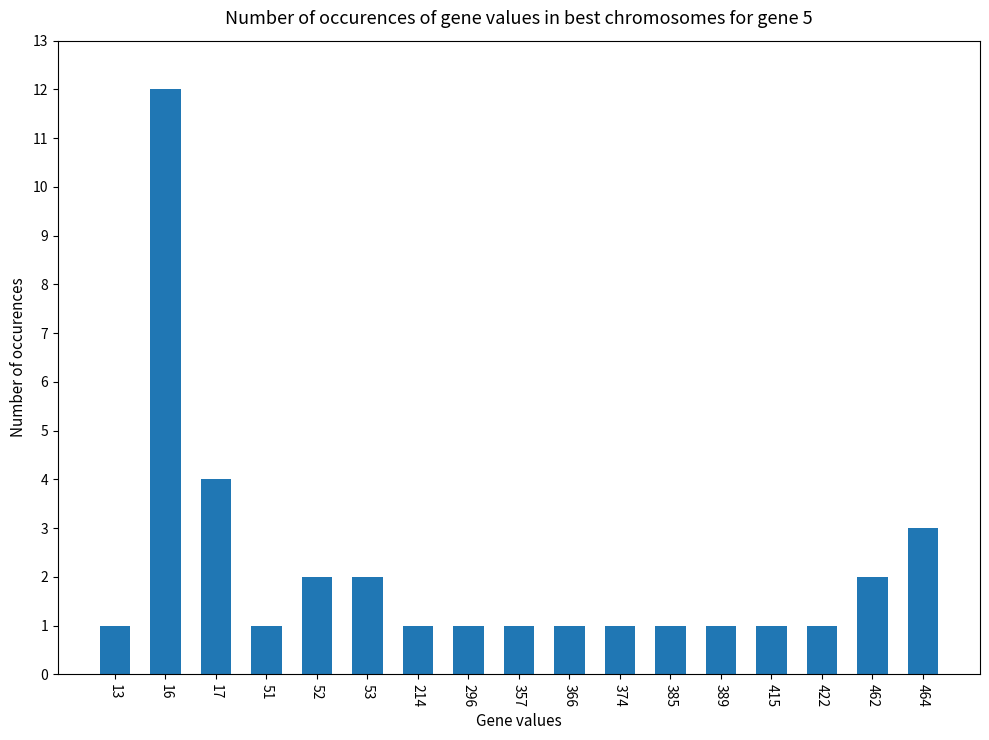

Where is the data nearest to the value 6?

17